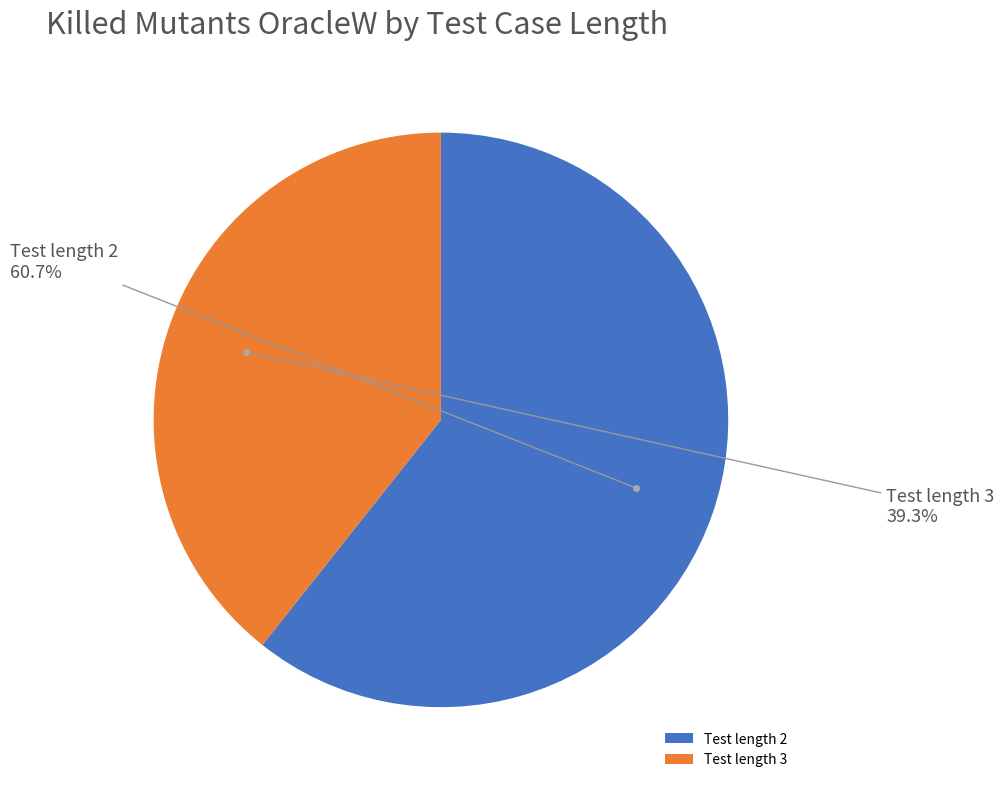

Combined, do Test length 3 and Test length 2 account for over 50%?

Yes